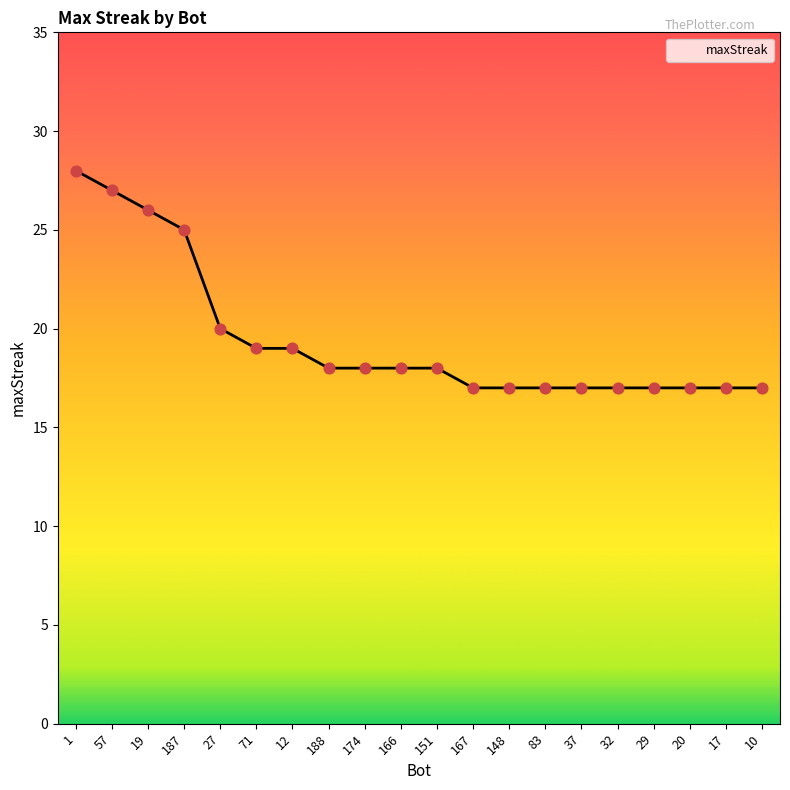

What is the change in value from 1 to 17?

-11